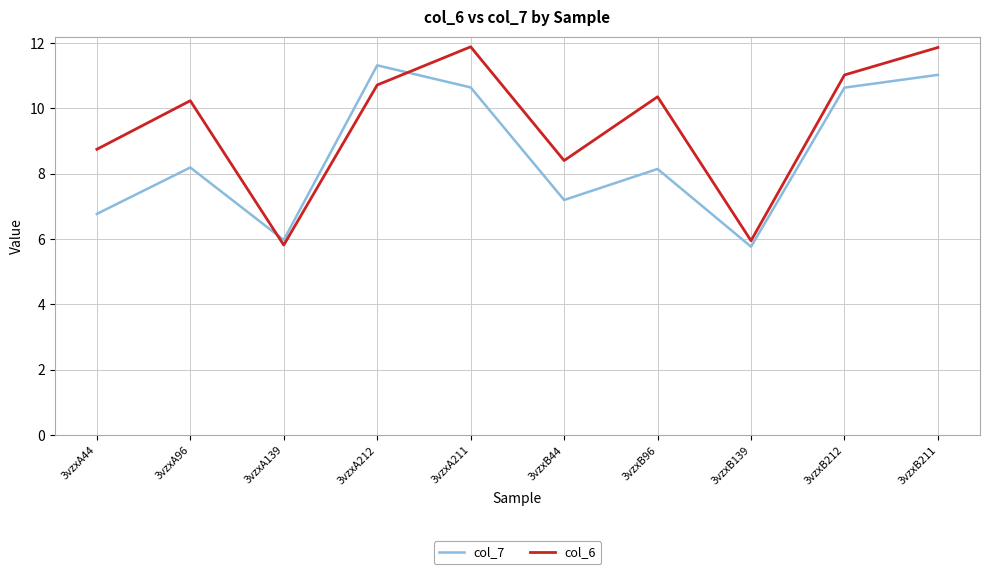

At which category is the sum across all series the highest?

3vzxB211